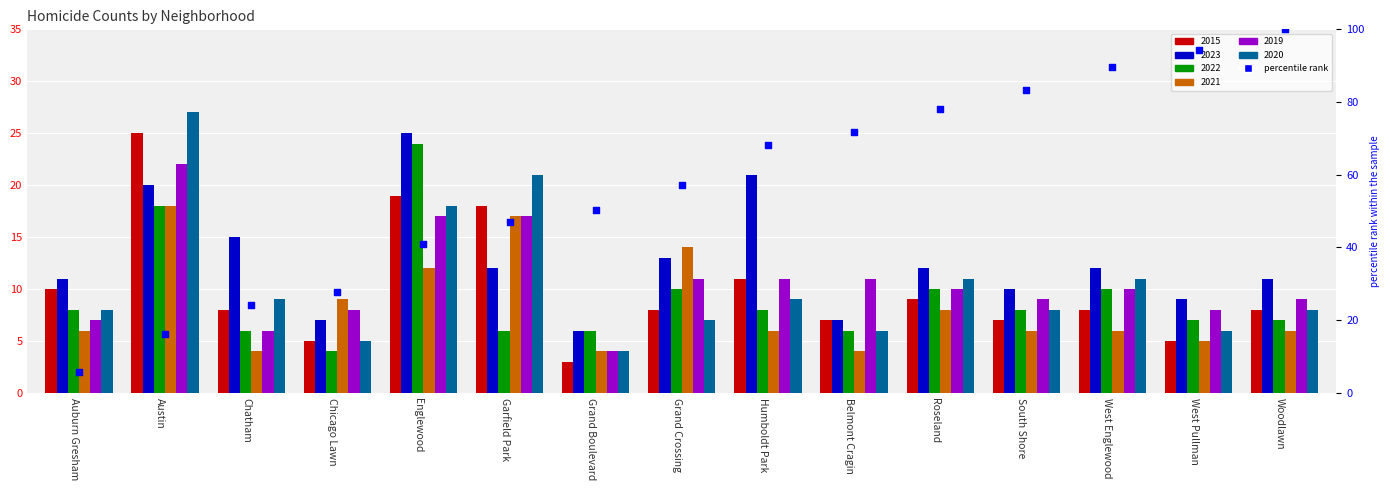

Which has a higher value, South Shore or Woodlawn?

Woodlawn